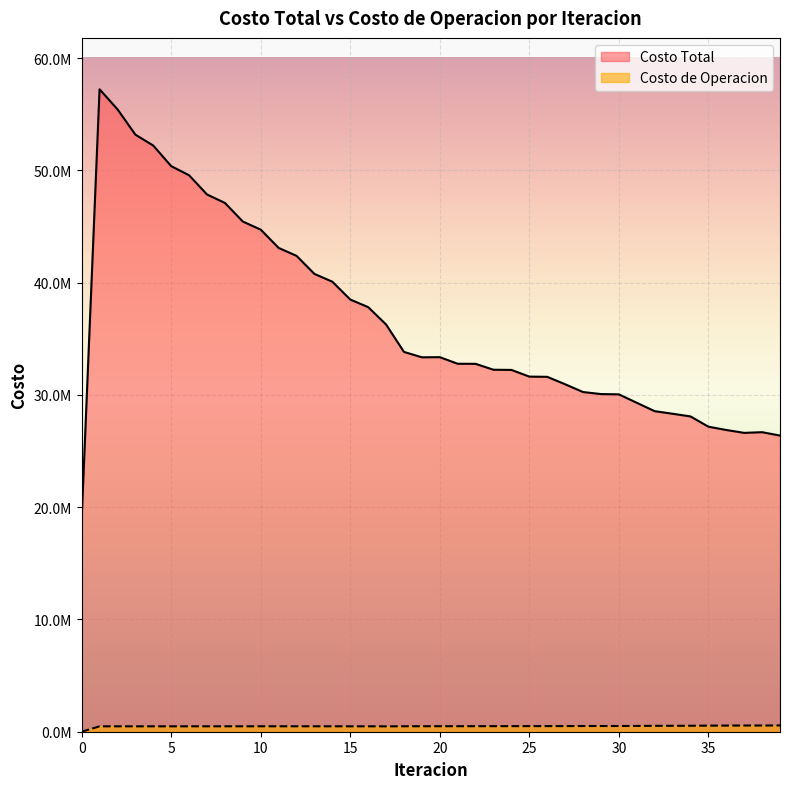

How many distinct data groups are displayed?

2